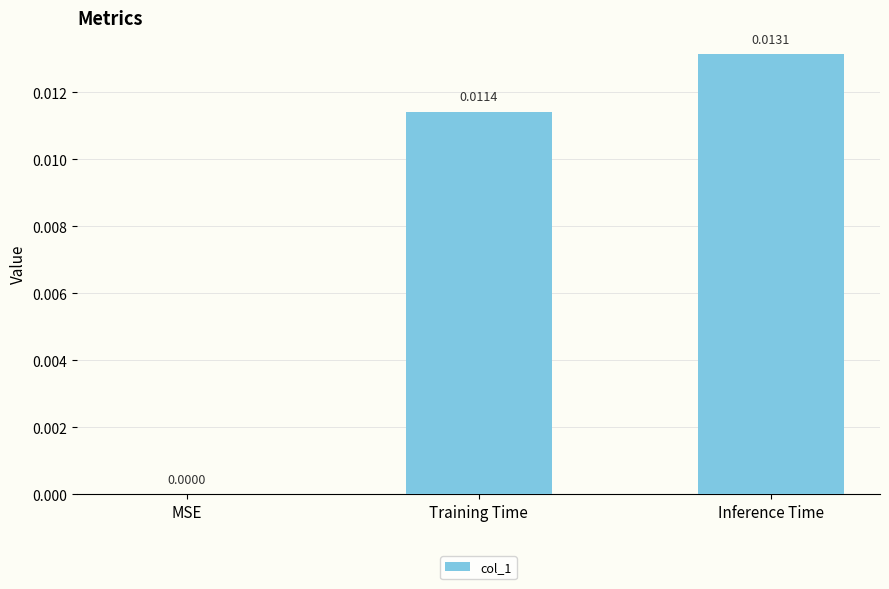

At which label is the value closest to 0?

MSE